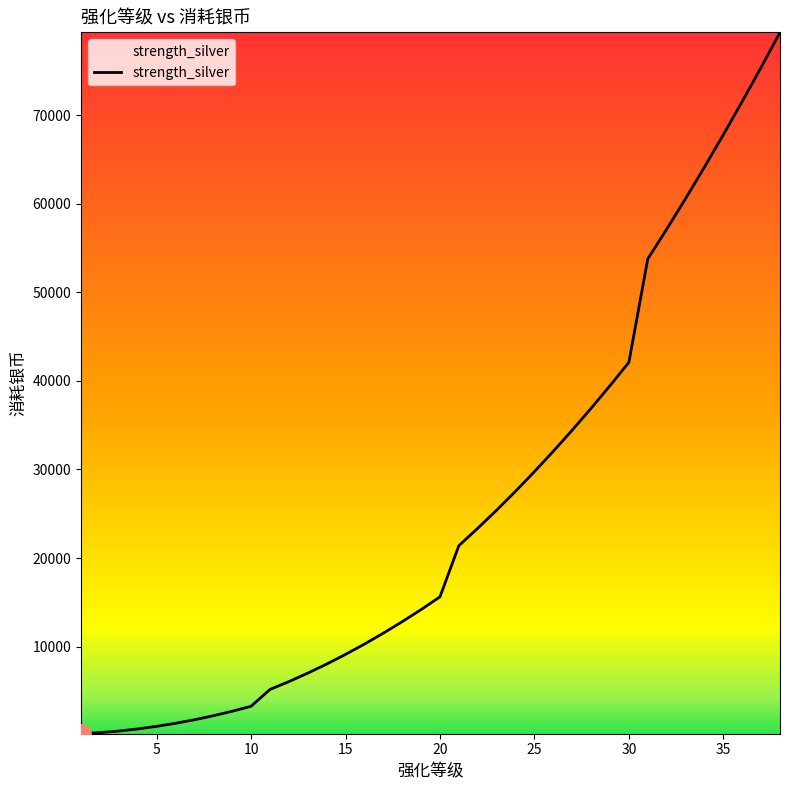

What is the maximum value shown in the chart?

79359